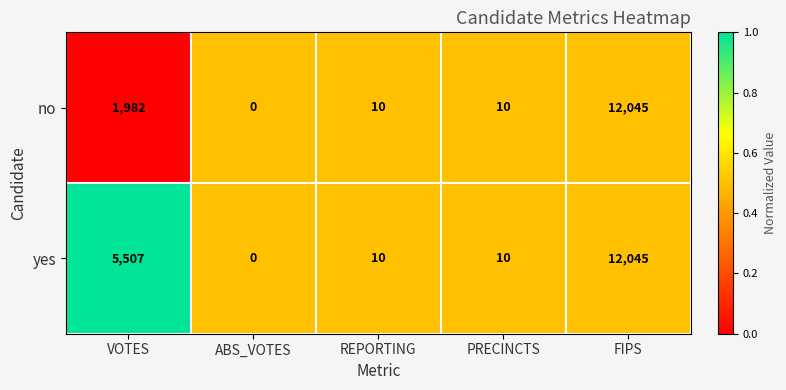

What is the total value across all series at VOTES?

7489